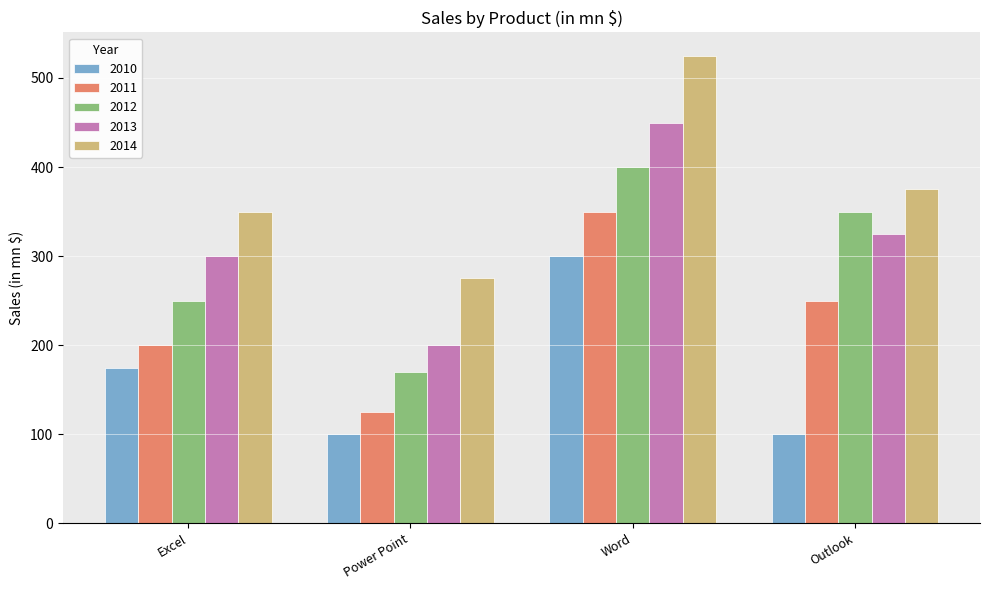

What is the approximate value of 2012 at Outlook?

350